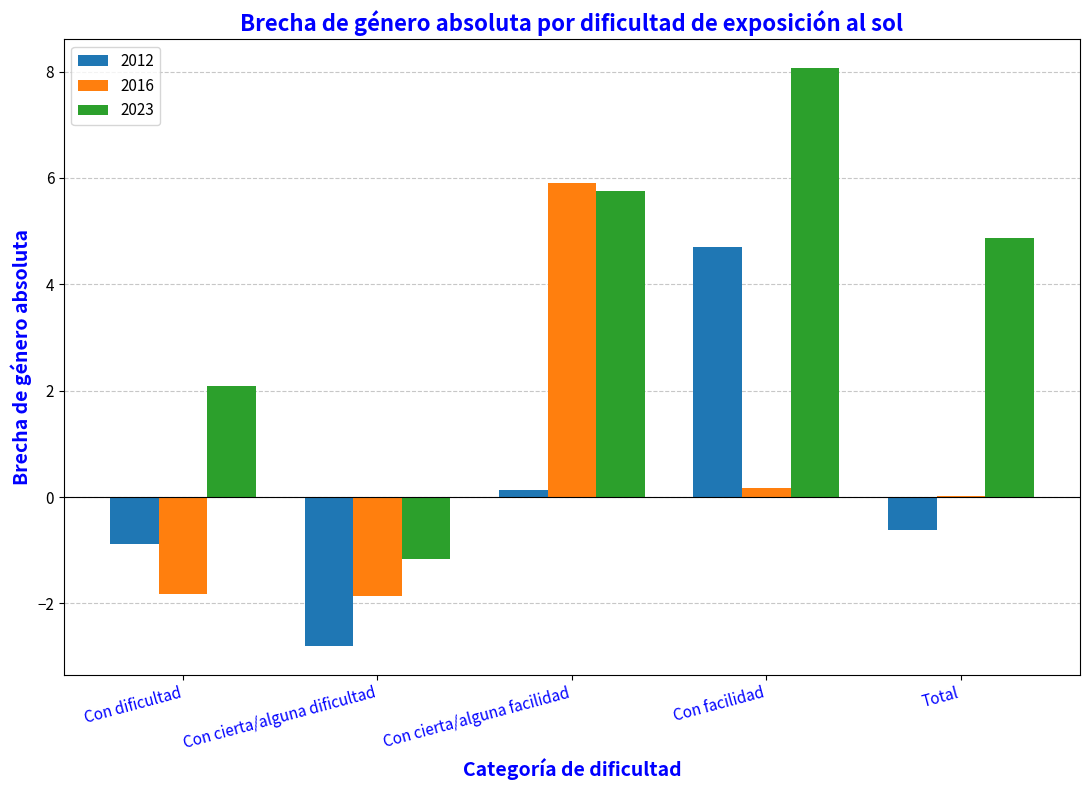

The value of 2012 at Total is -0.6. True or false?

True